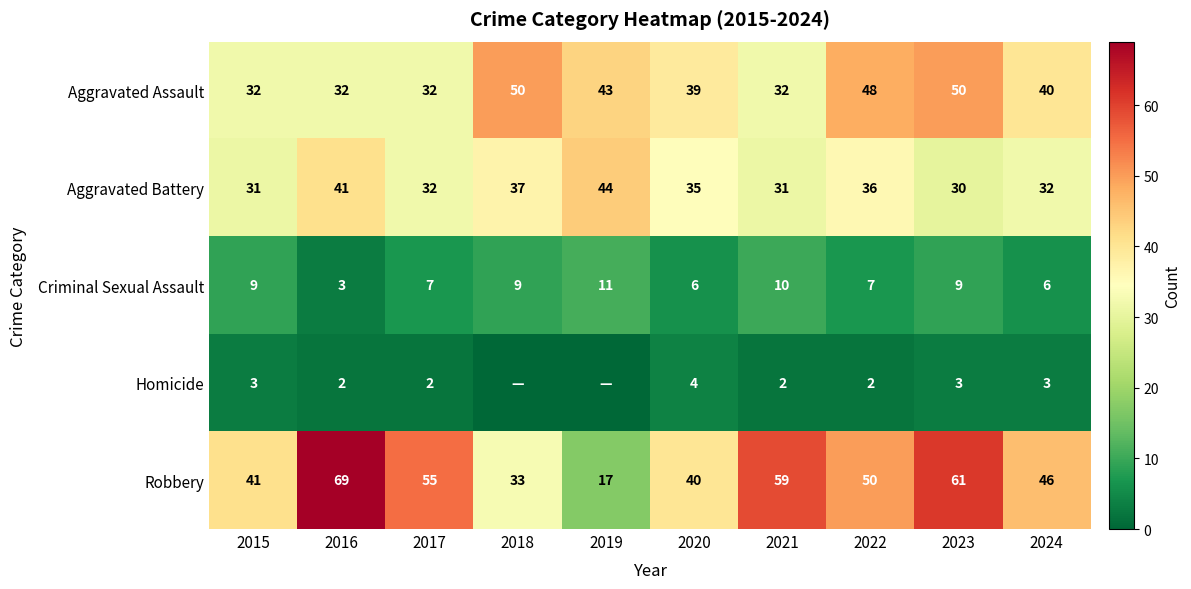

Which has a higher value, 2022 or 2019?

2022